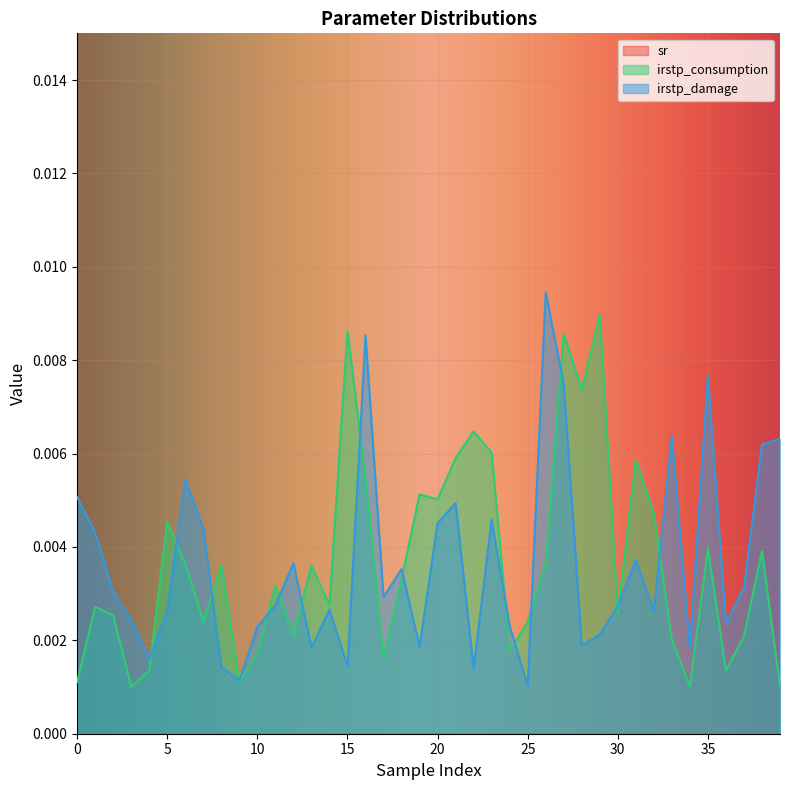

What is the average value of the sr series?

0.2